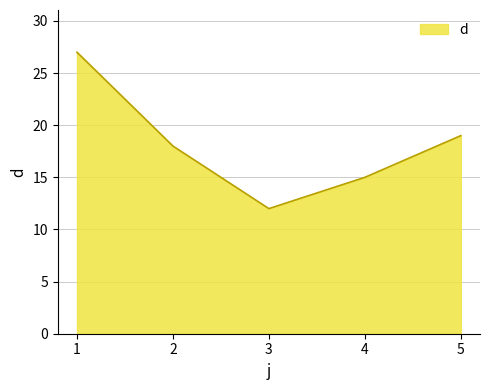

Rank the categories by value from highest to lowest.

1, 5, 2, 4, 3